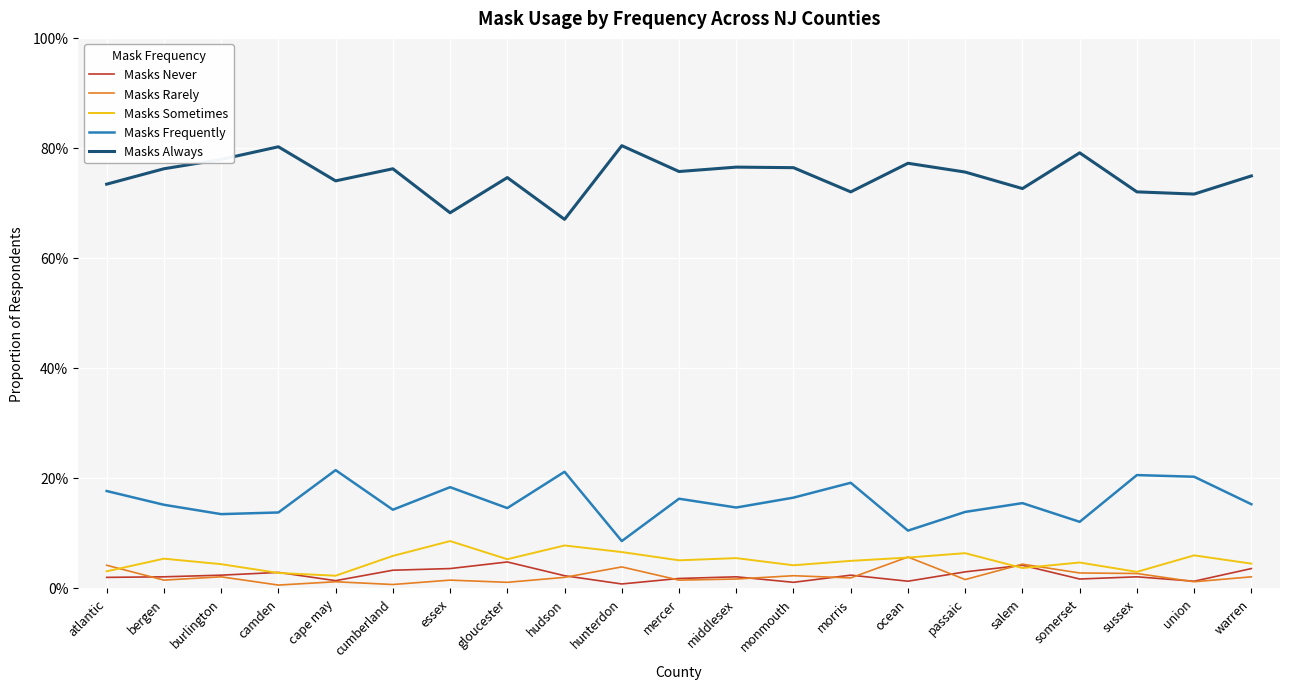

In Masks Frequently, how many points are higher than both neighbors (excluding endpoints)?

7